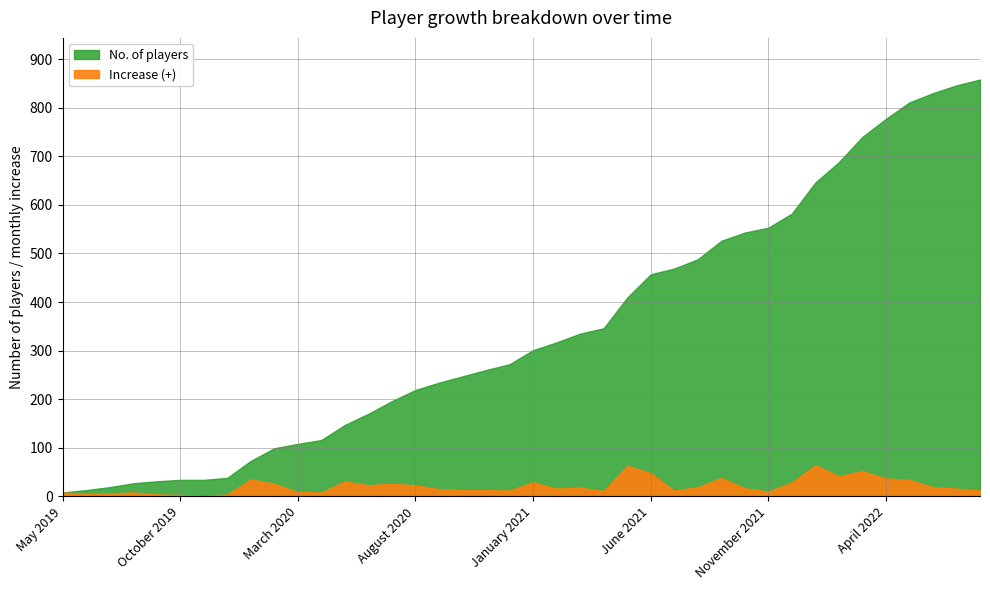

What is the average value of the Increase (+) series?

21